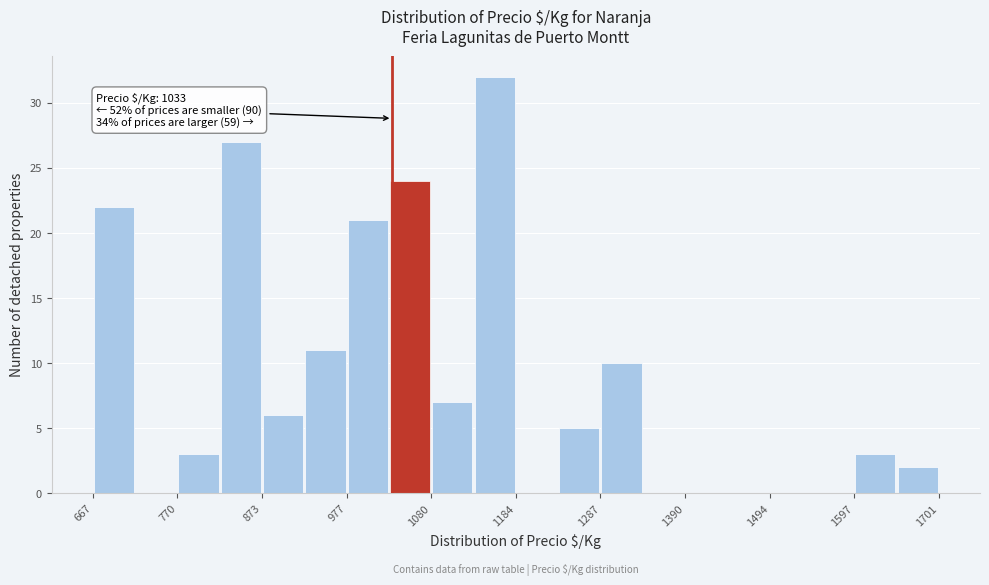

Around what value on the x-axis is the tallest bar? Give the approximate position of its centre, as read against the axis.

1160